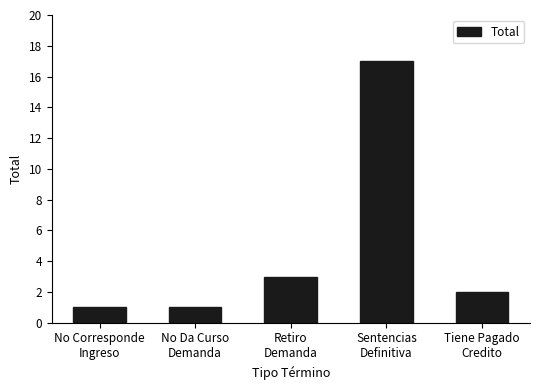

How many series are shown in this chart?

1